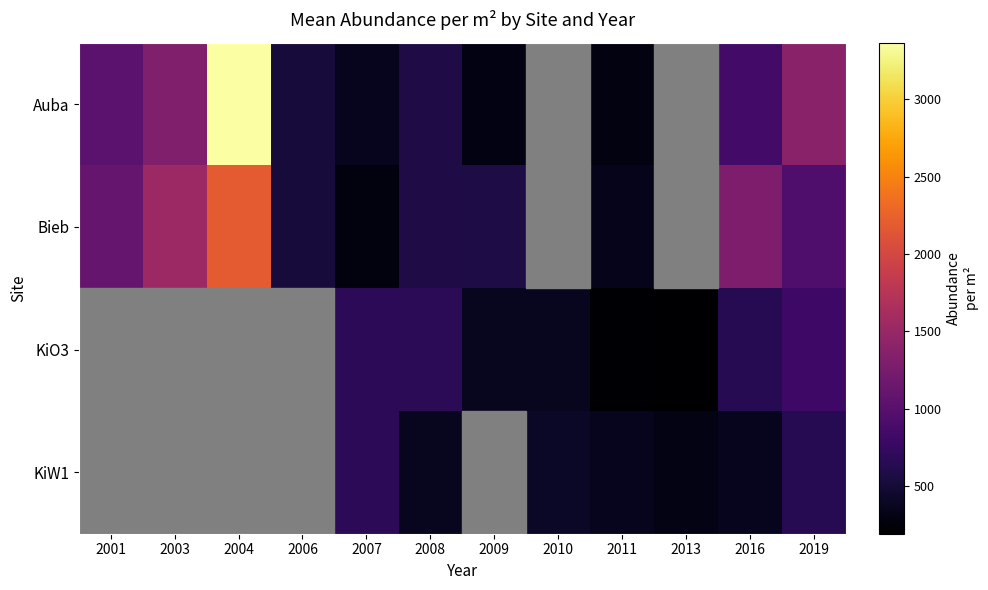

How many positive values does the KiO3 series have?

8